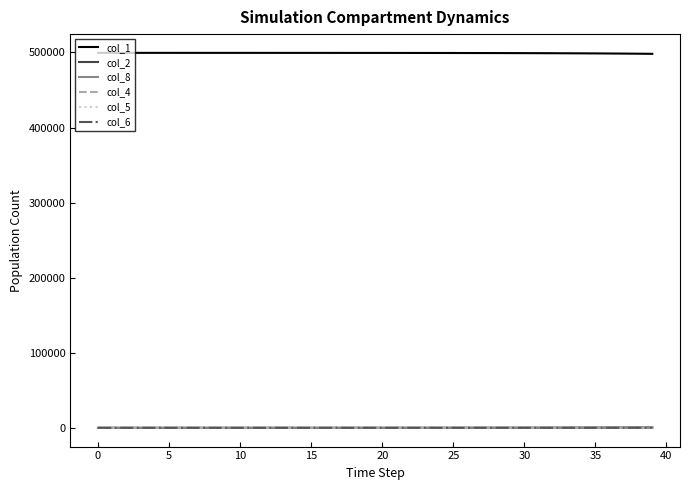

What is the greatest value displayed?

499499.0